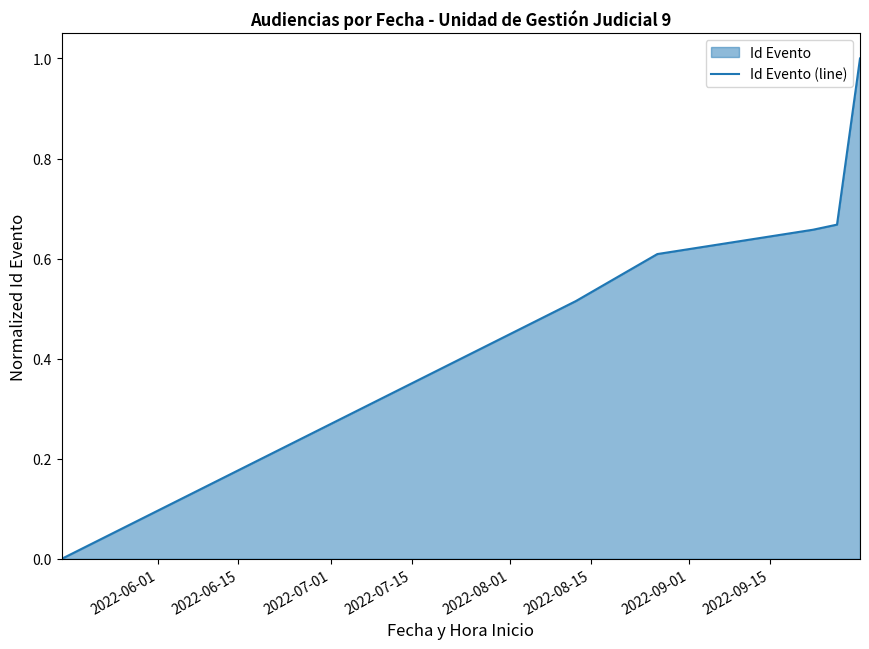

How many distinct data groups are displayed?

1